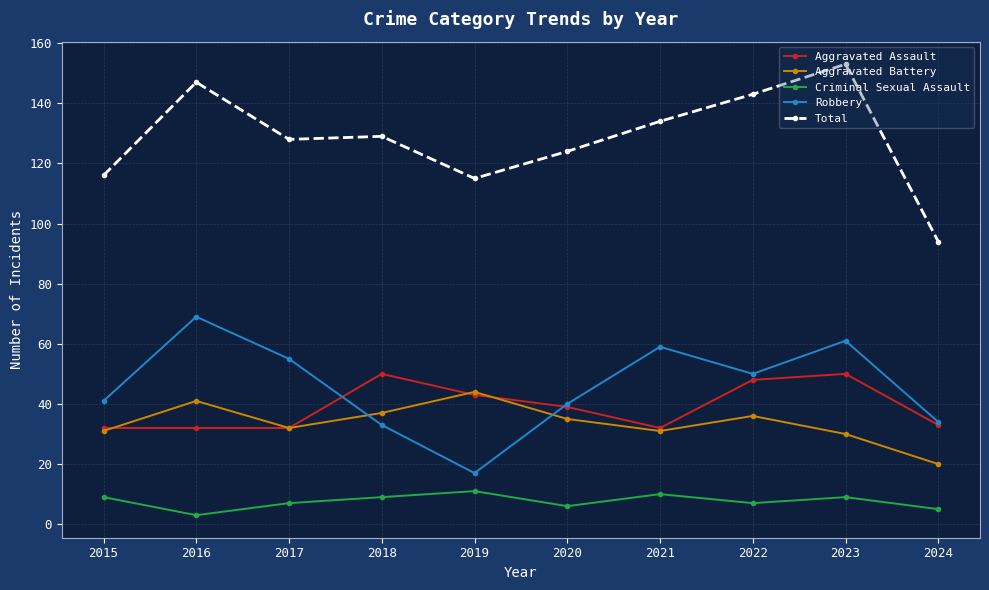

What are all the series names shown in the legend?

Aggravated Assault, Aggravated Battery, Criminal Sexual Assault, Robbery, Total